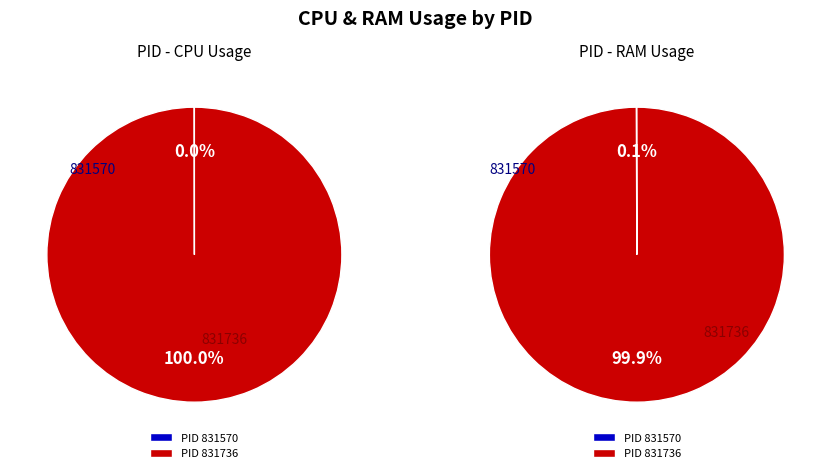

True or false: 831736 accounts for 90% of the total.

False